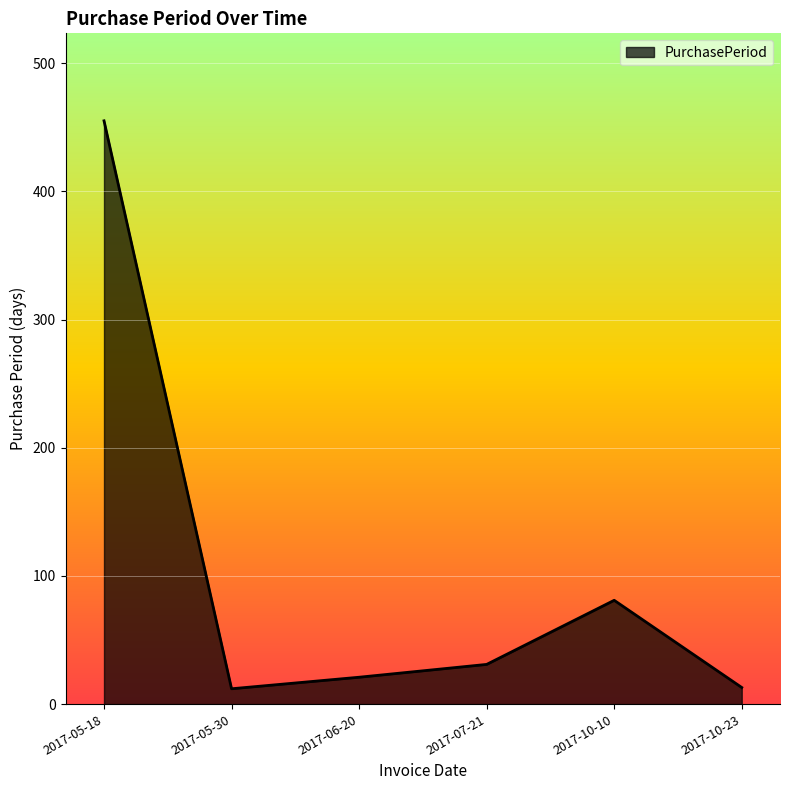

At which label is the value closest to 233?

2017-10-10